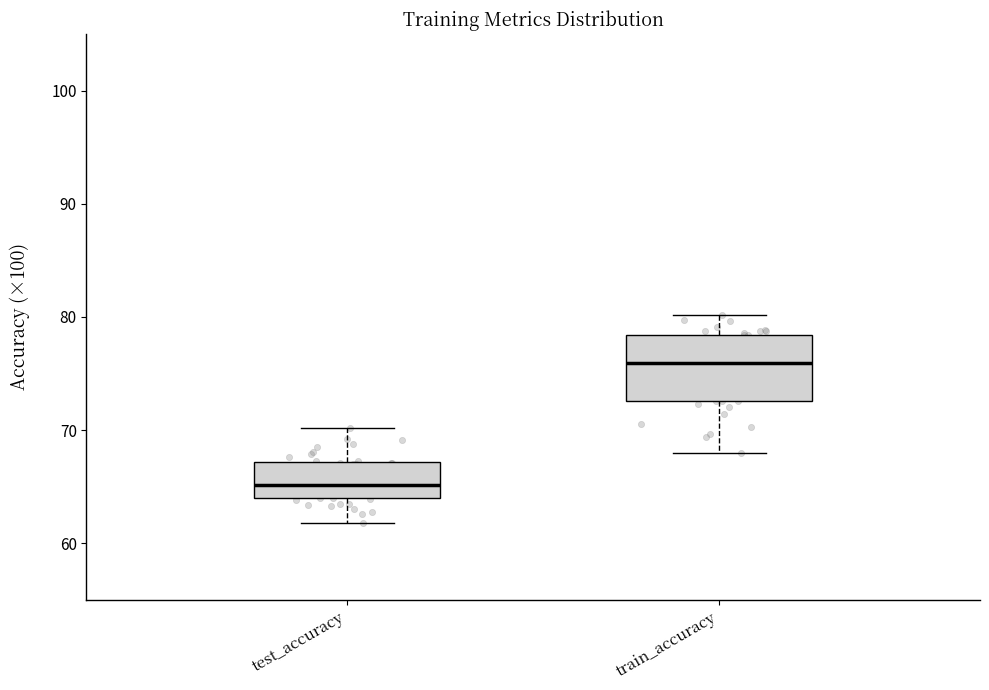

Reading left to right, read every box against the y-axis: the position of its median line, the range the box covers, and the ends of its whiskers. The values are not printed on the chart, so give them approximately, as read against the axis.

test_accuracy: median 65, box 64 to 67, whiskers 62 to 70
train_accuracy: median 76, box 73 to 78, whiskers 68 to 80